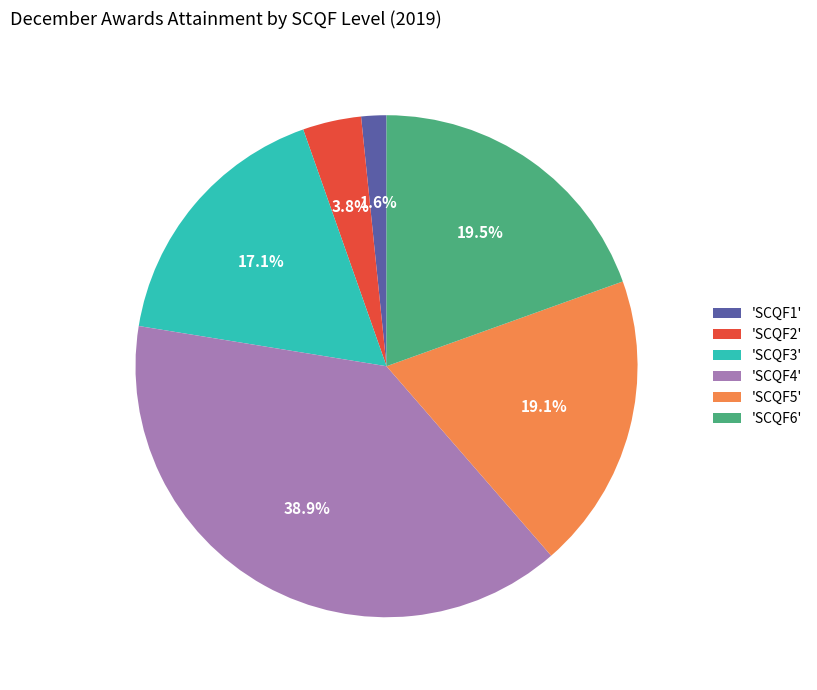

Which has a higher value, 'SCQF3' or 'SCQF1'?

'SCQF3'